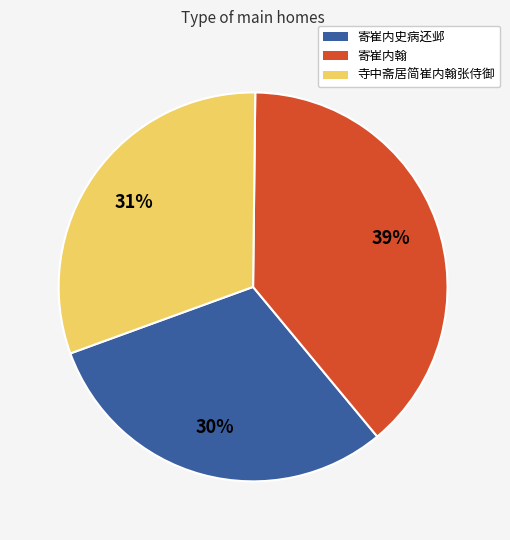

The 寄崔内史病还邺 slice represents 36% of the pie. True or false?

False